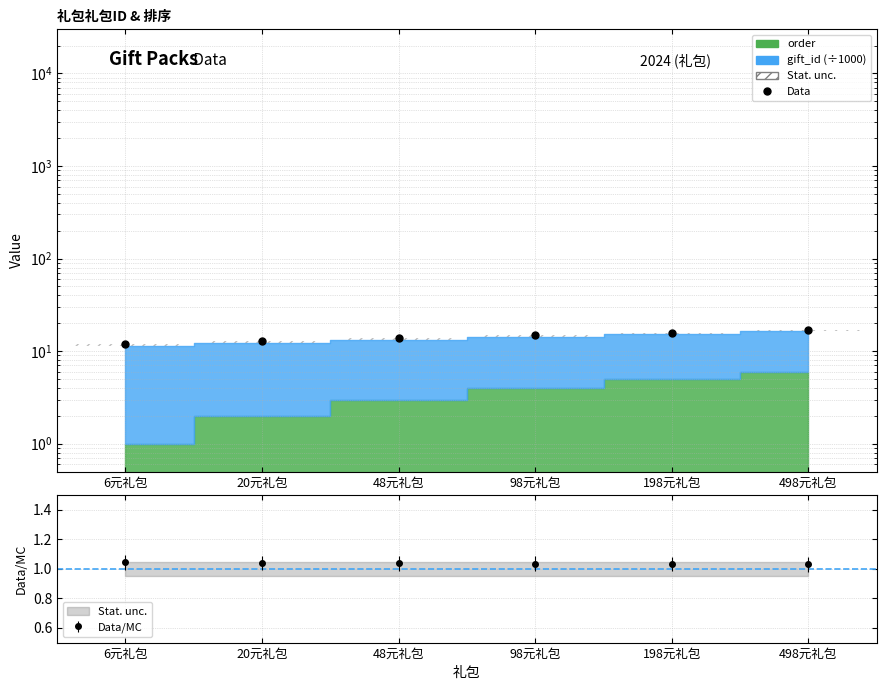

Approximately how many times larger is the value at 20元礼包 compared to 498元礼包?

0.8